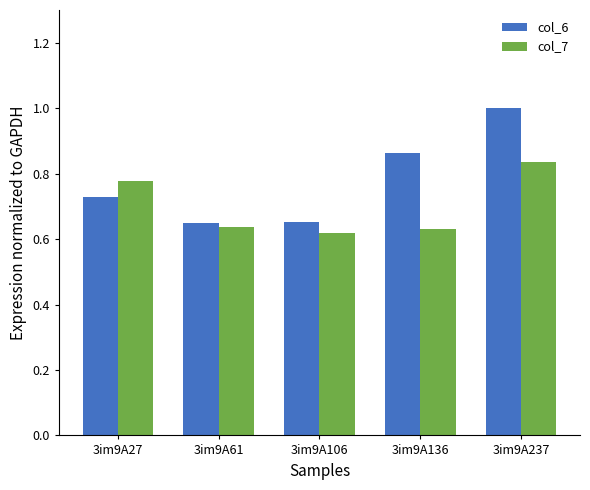

Is it true that col_6 equals 1.5 at 3im9A136?

False